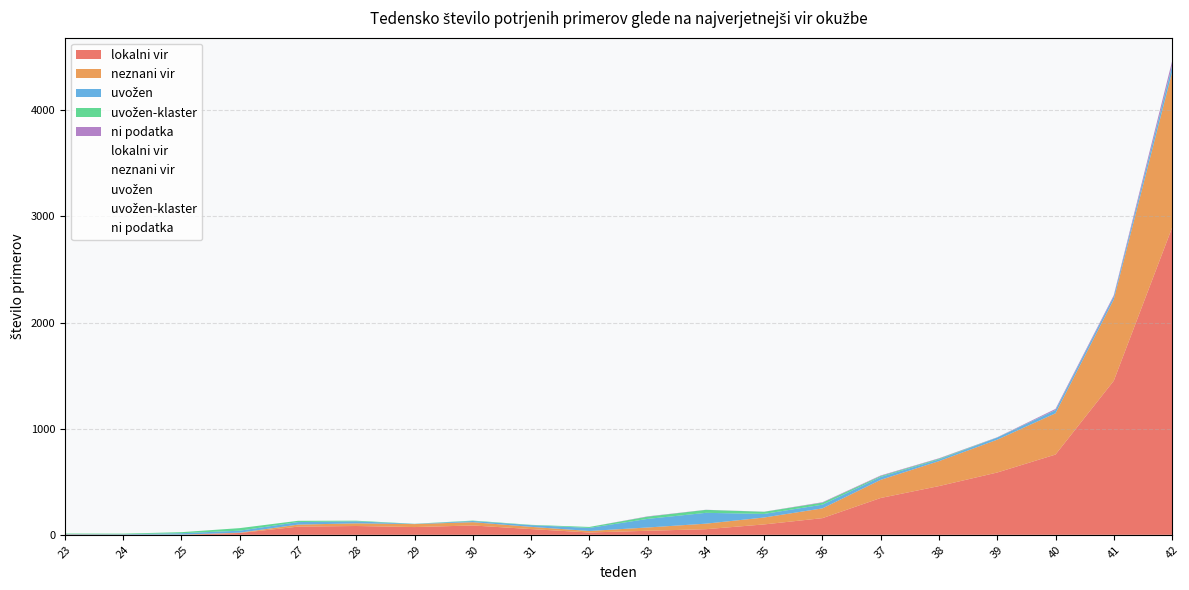

Rank the categories by uvožen-klaster value from highest to lowest.

34, 26, 33, 35, 36, 27, 25, 32, 37, 38, 42, 28, 24, 23, 30, 31, 40, 29, 39, 41